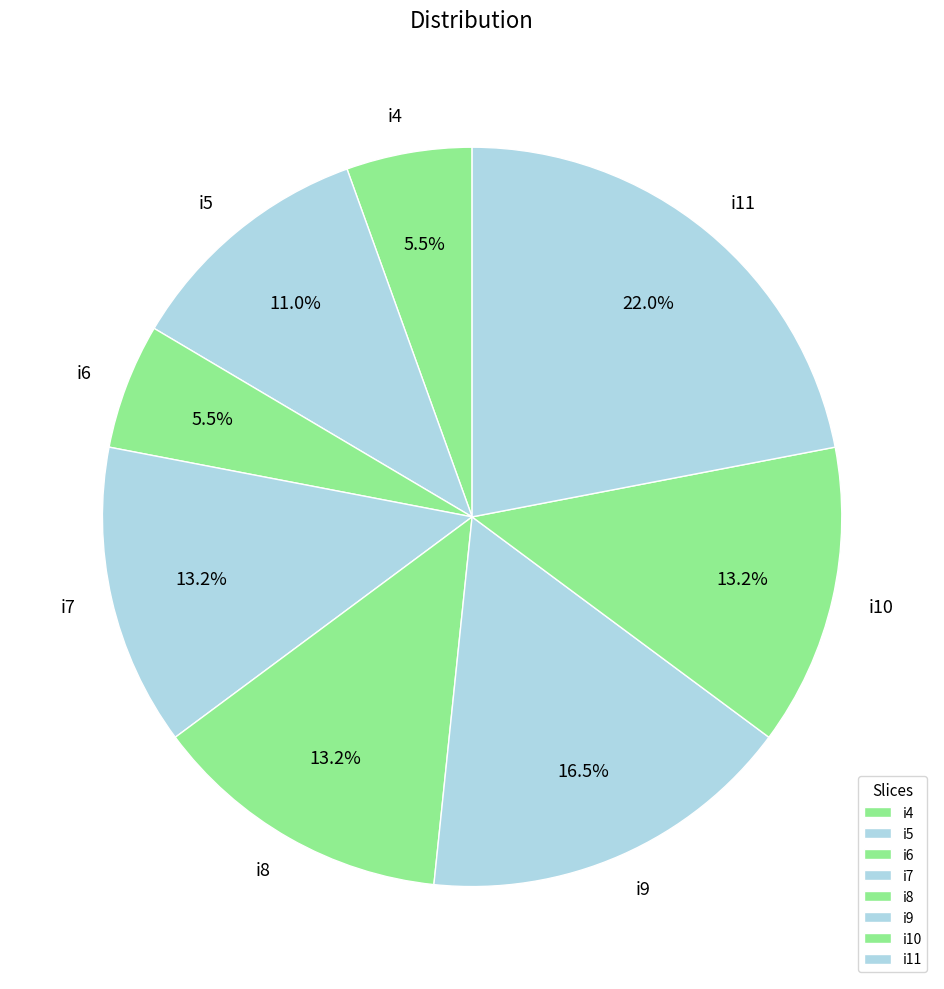

To the nearest percent, what is the difference between the largest and smallest slice percentages?

16%